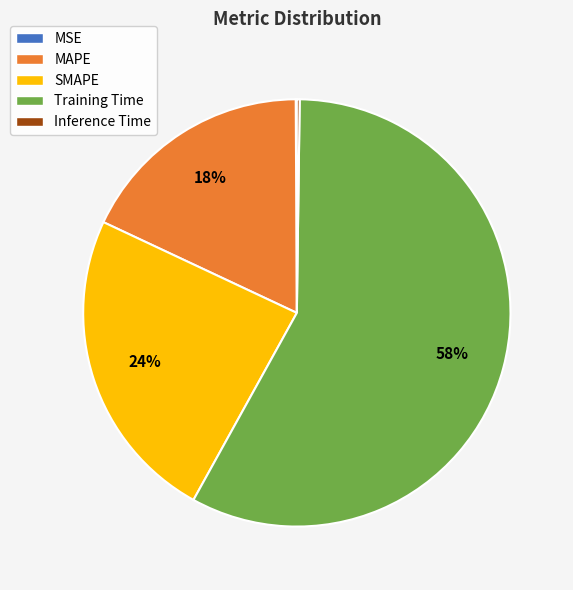

Which category accounts for the majority?

Training Time